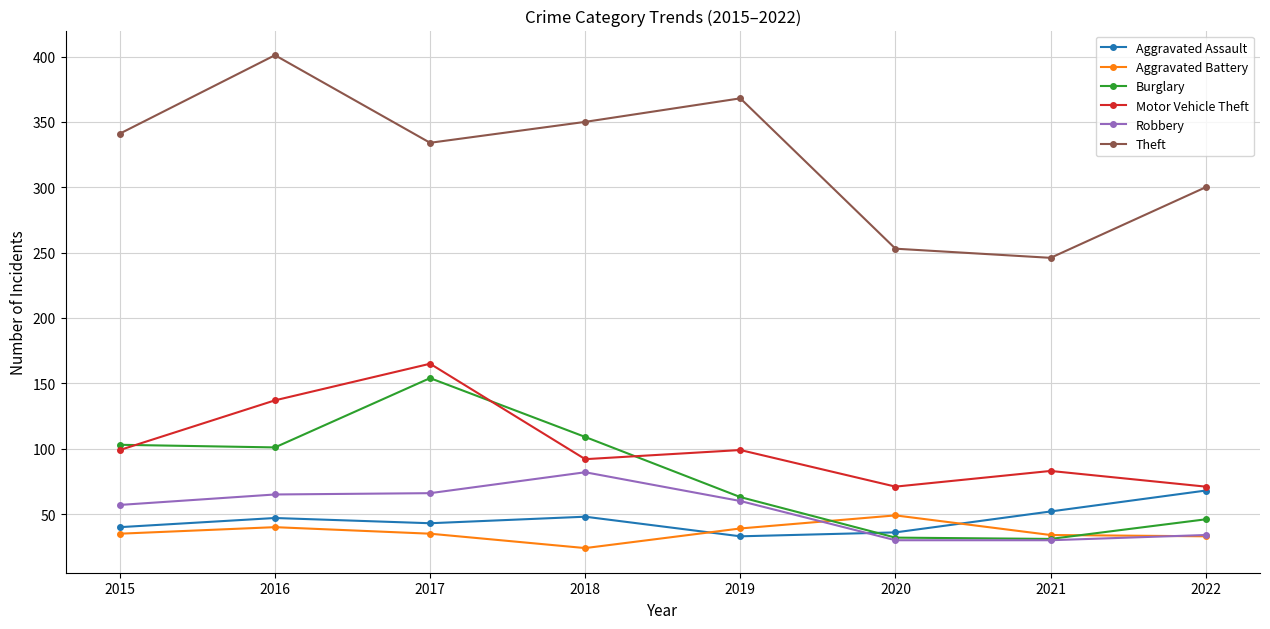

At which category does the chart reach its peak across all series?

2016